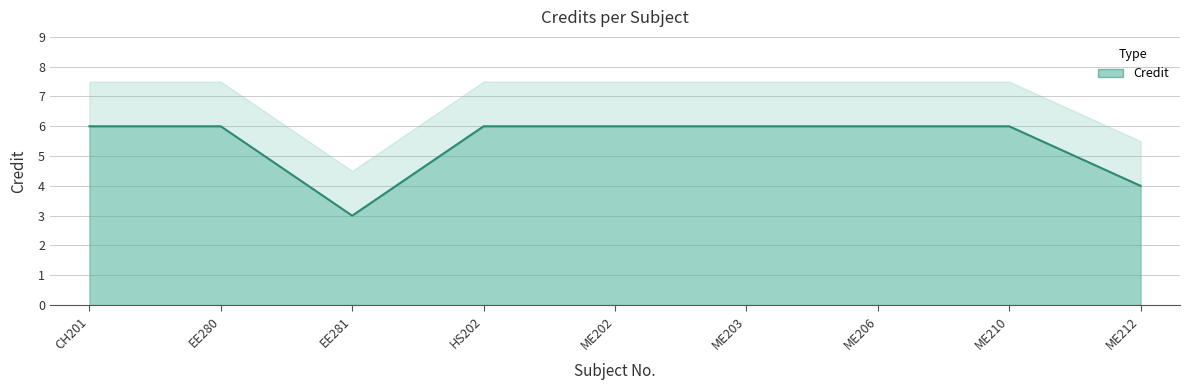

True or false: the data has more than 0 interior local peaks.

False